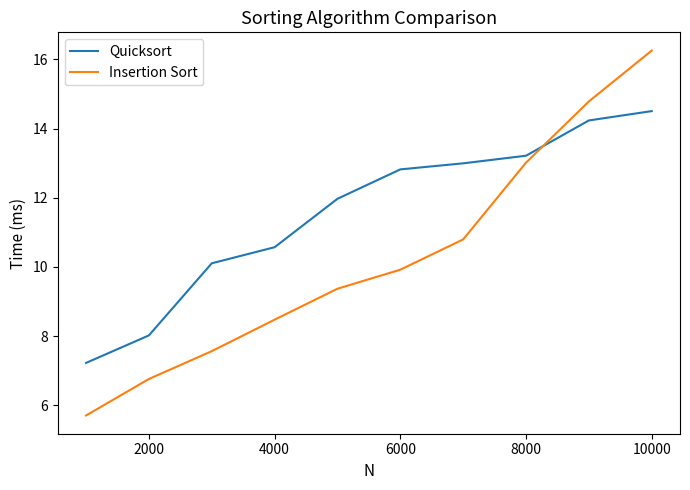

Reading left to right, what are all the values shown in this chart?

Quicksort: 7.2	8.0	10.1	10.6	12.0	12.8	13.0	13.2	14.2	14.5
Insertion Sort: 5.7	6.8	7.6	8.5	9.4	9.9	10.8	13.0	14.8	16.3